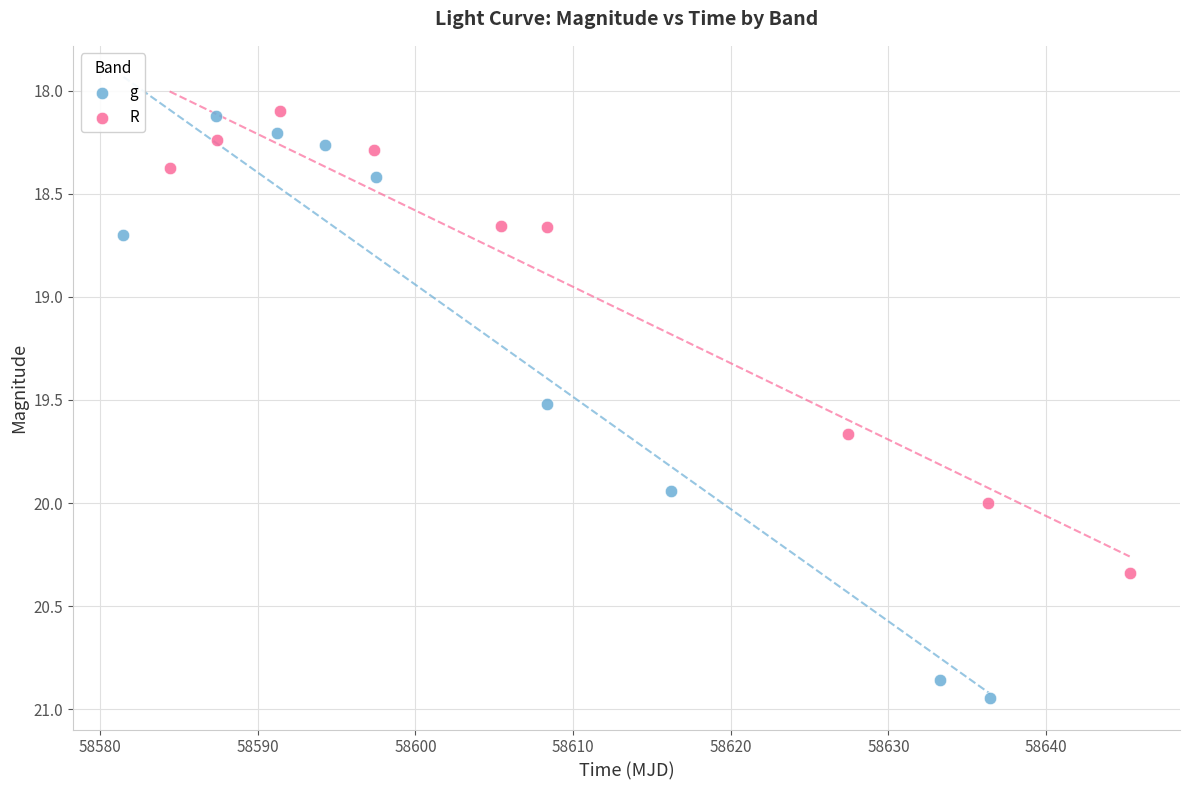

Which series has the largest Y range (max minus min)?

g